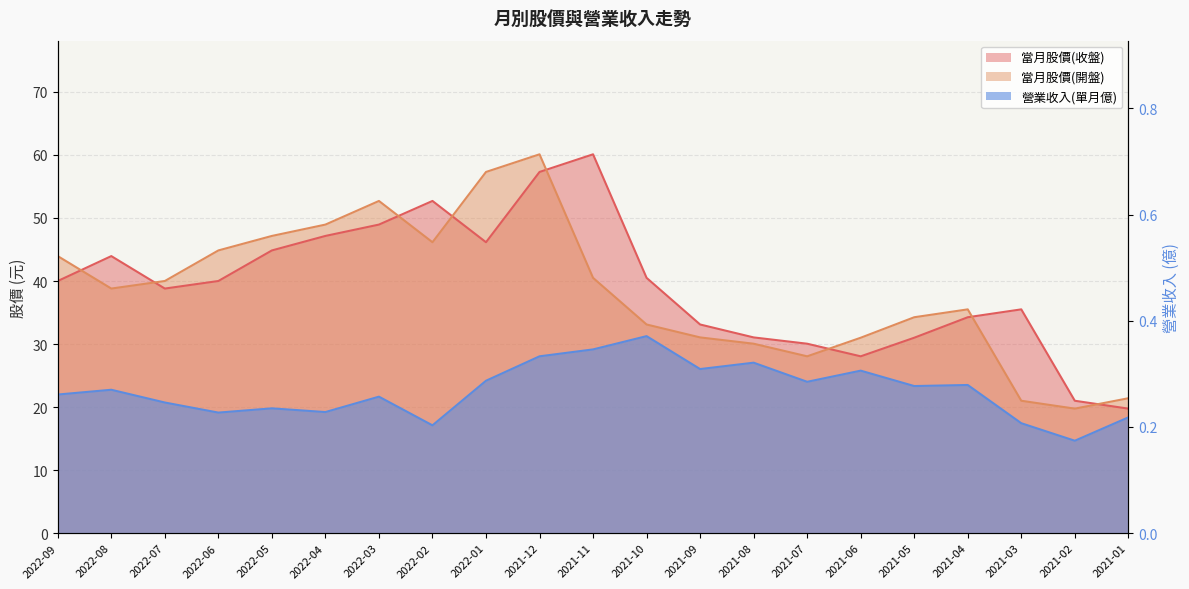

Which series changed the most between 2022-08 and 2021-08?

當月股價(收盤)